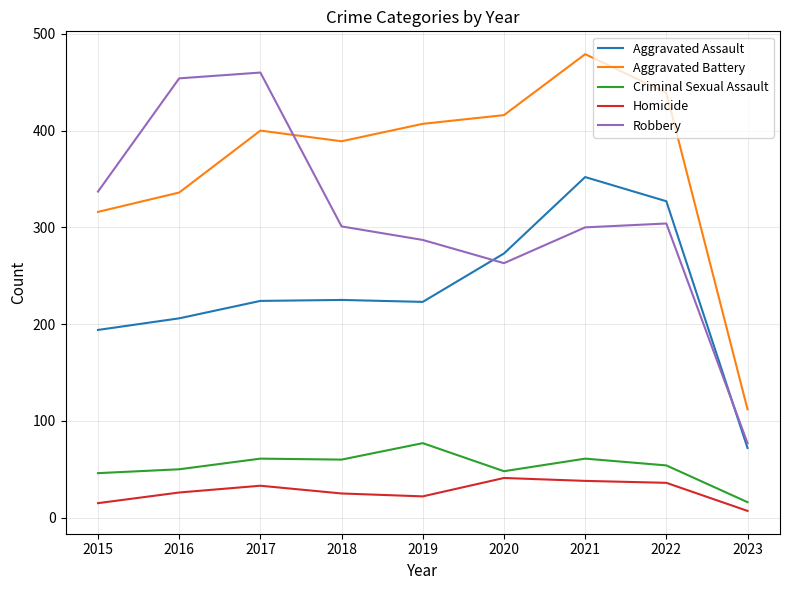

How many lines are shown in the chart?

5